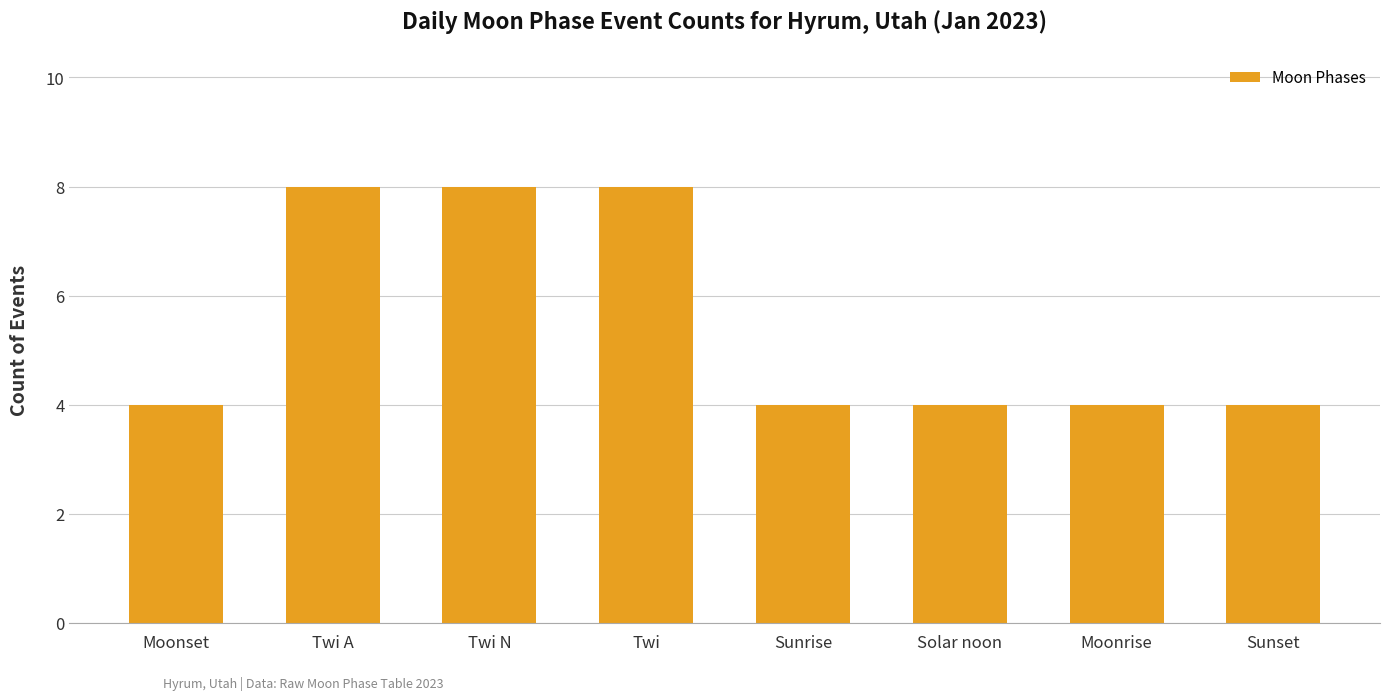

The chart shows a value of 6 at Sunrise. True or false?

False